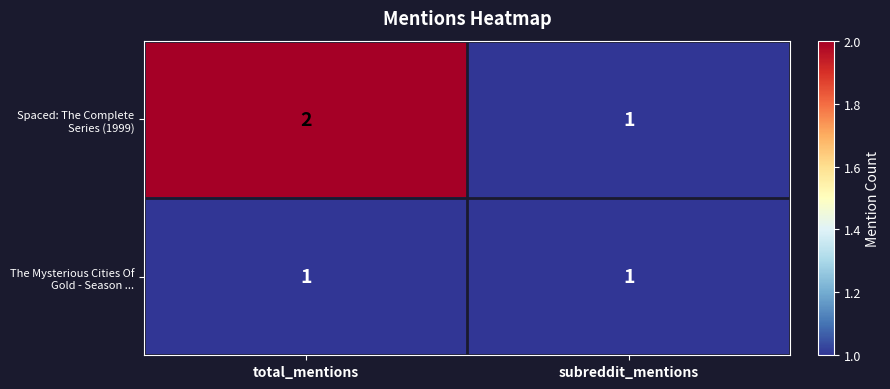

At which category is the sum across all series the highest?

total_mentions